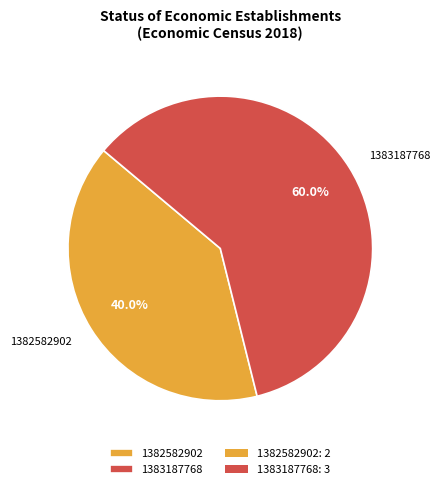

To the nearest percent, what is the difference between the largest and smallest slice percentages?

20%